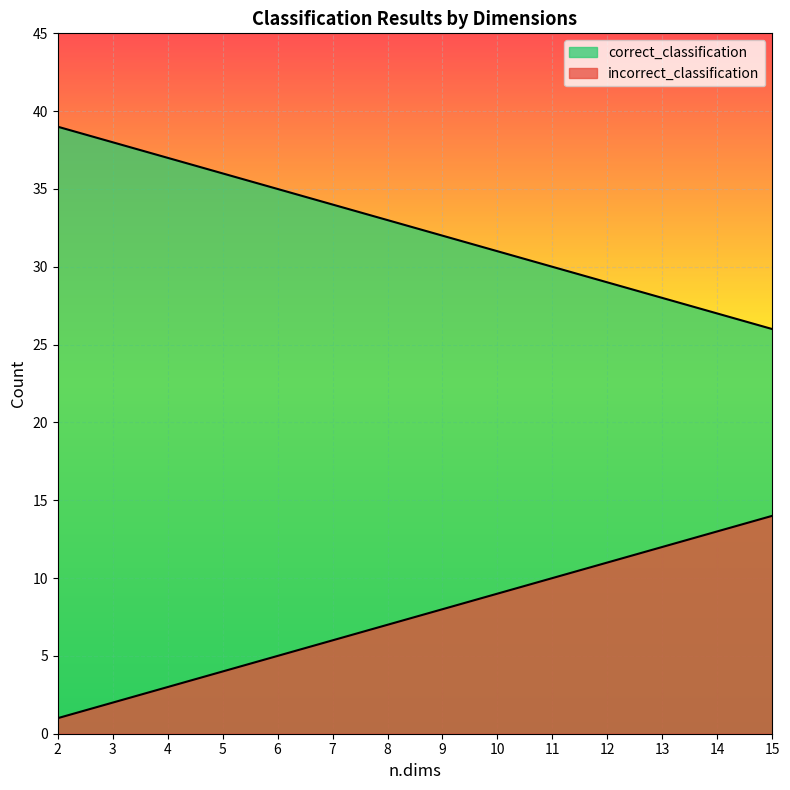

What is the total value across all series at 9?

40